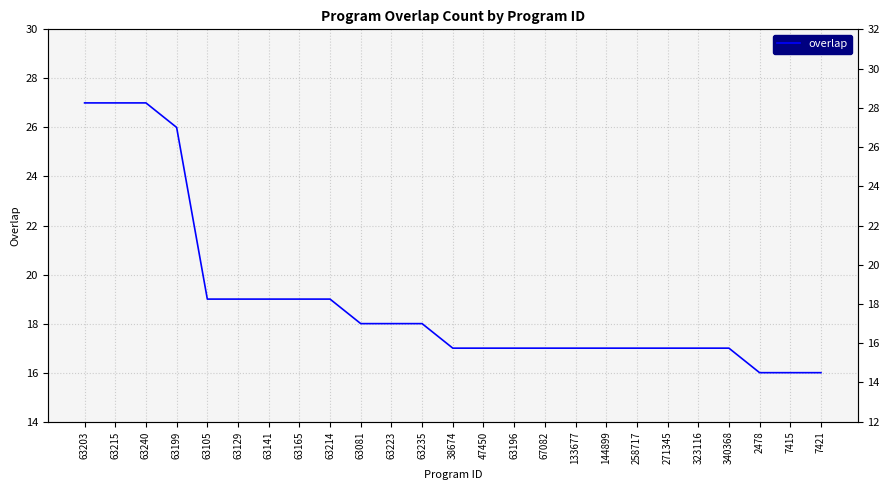

What is the sum of all values?

474